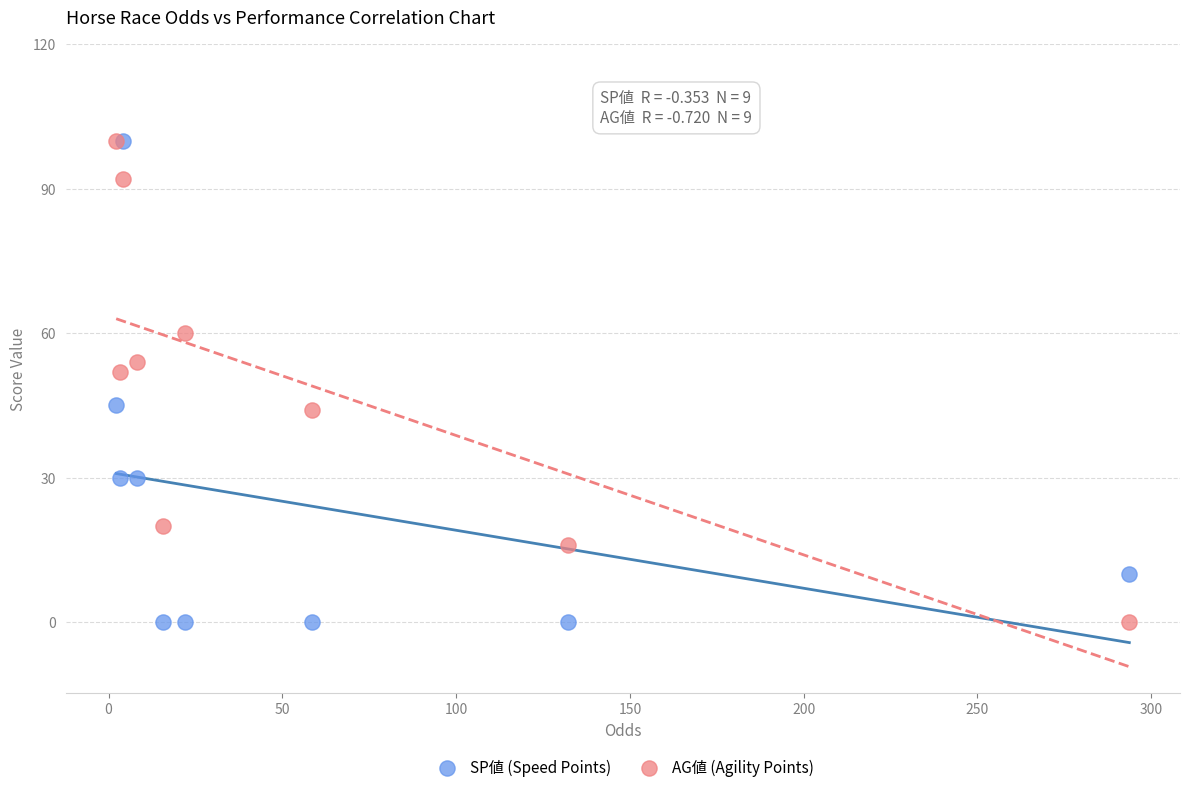

In the AG値 (Agility Points) series, what Y value is closest to 50?

52